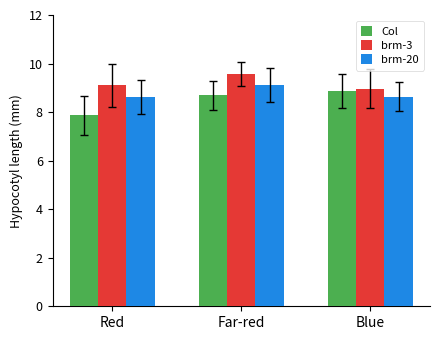

Rank the categories by Col value from highest to lowest.

Blue, Far-red, Red